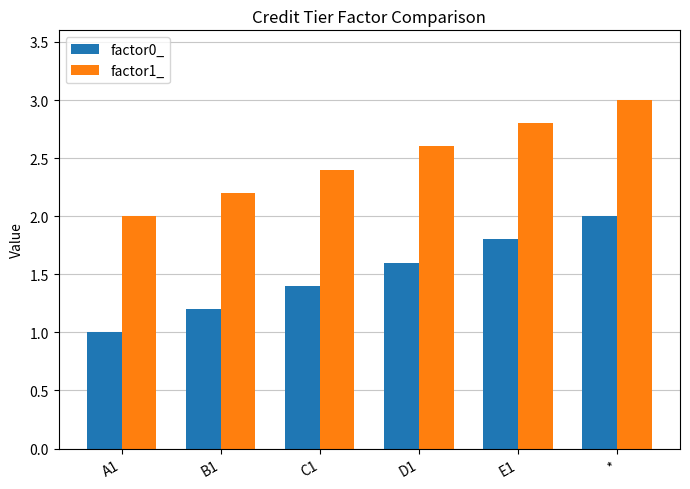

What is the difference between the highest and lowest values at E1?

1.0